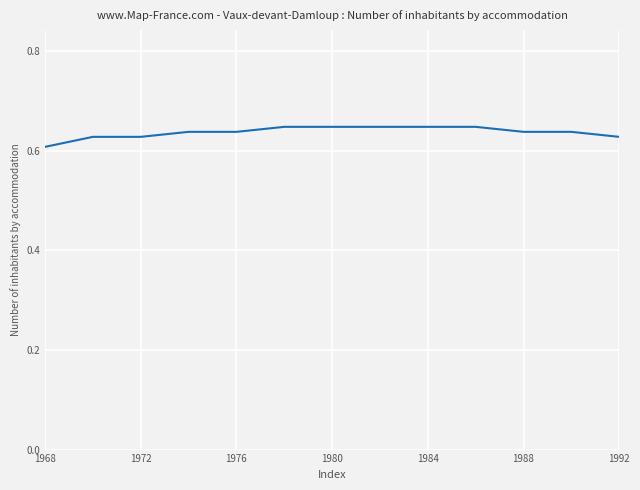

Does the chart have visible grid lines?

Yes